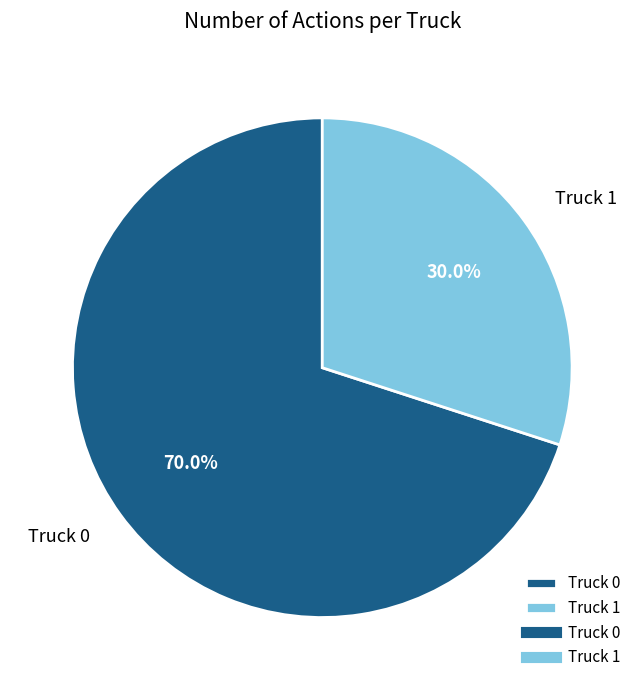

To the nearest percent, what is the average slice percentage?

50%